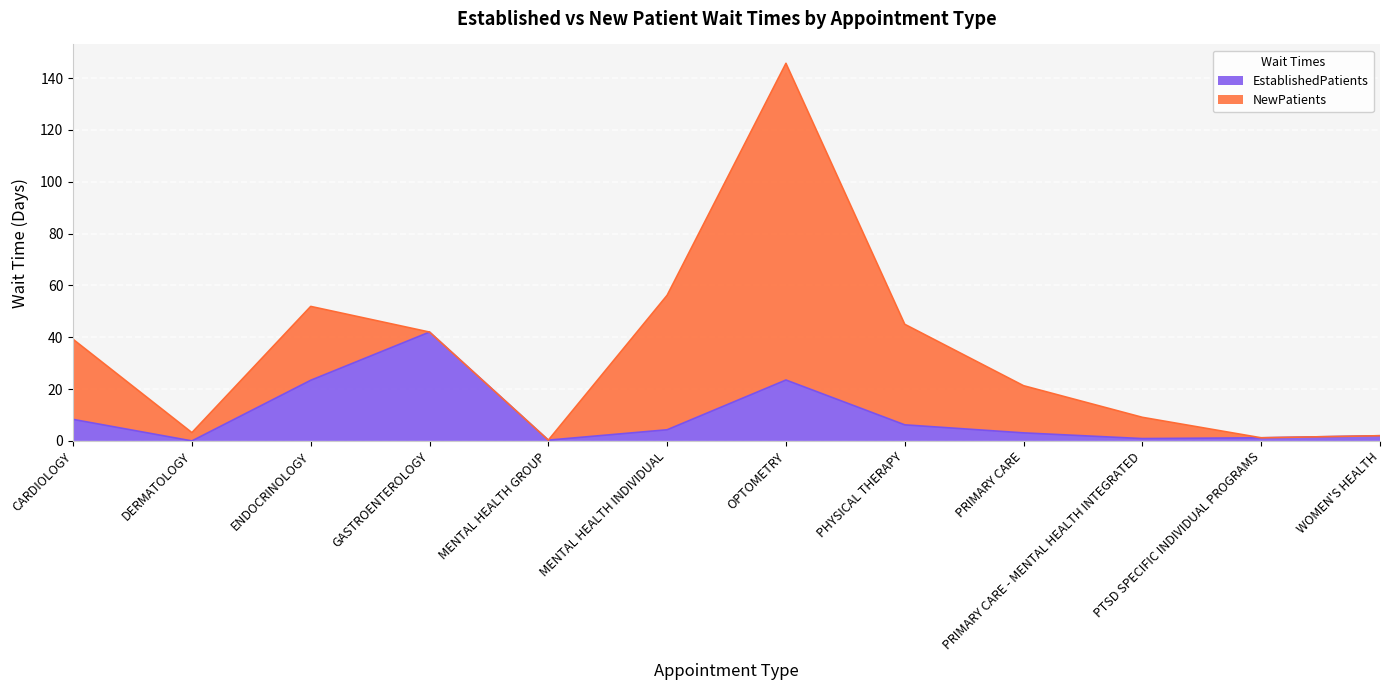

Reading left to right, extract all data points from this chart.

8.3	0.0	23.4	42.0	0.3	4.3	23.5	6.2	3.1	0.9	1.2	2.0